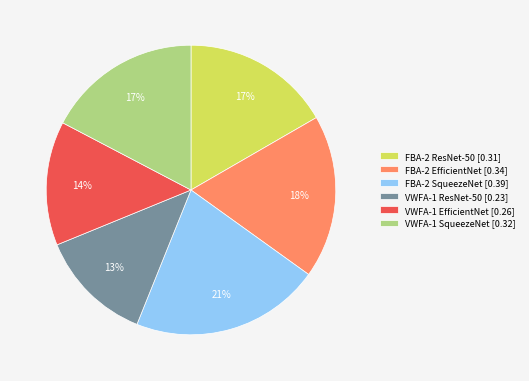

Does FBA-2 ResNet-50 account for over 50% of the chart?

No